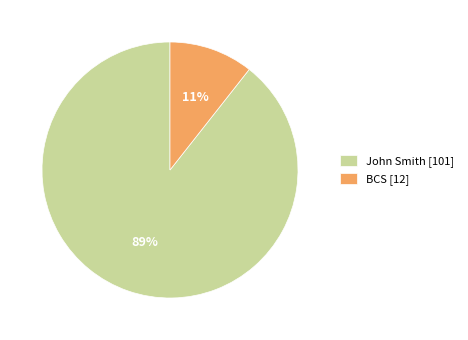

To the nearest percent, what is the average slice percentage?

50%